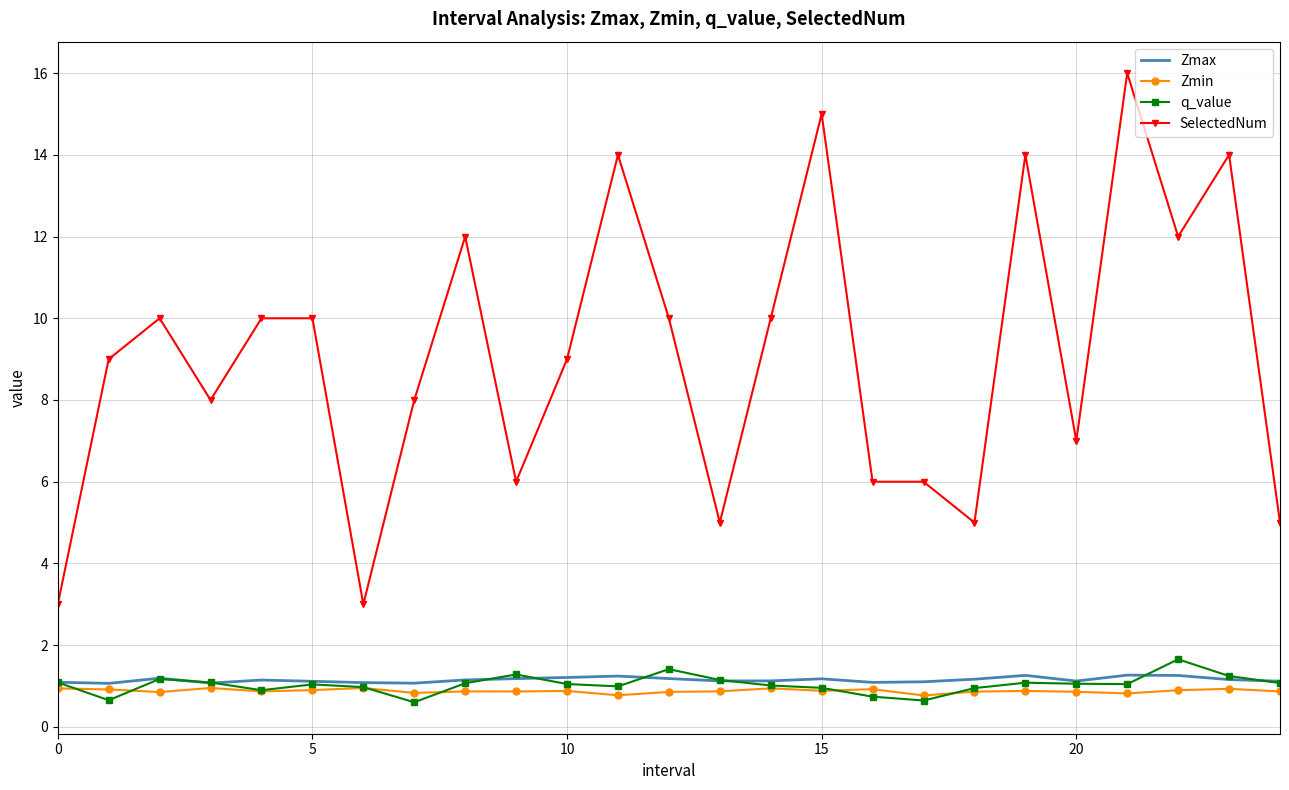

What is the minimum value shown in the chart?

0.6